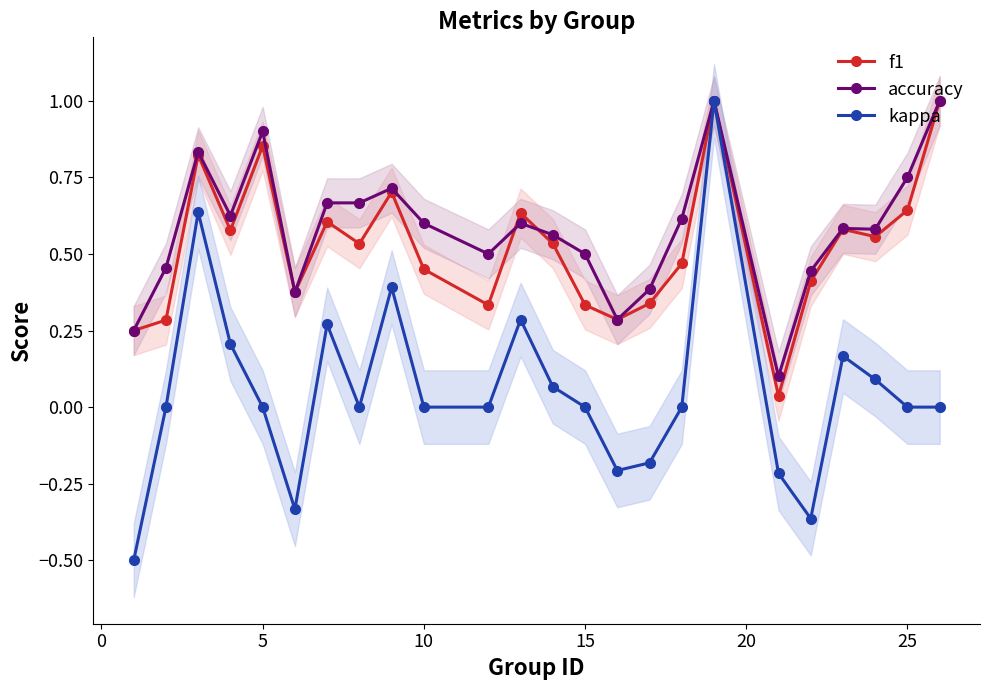

True or false: accuracy has more than 1 interior local peaks.

True